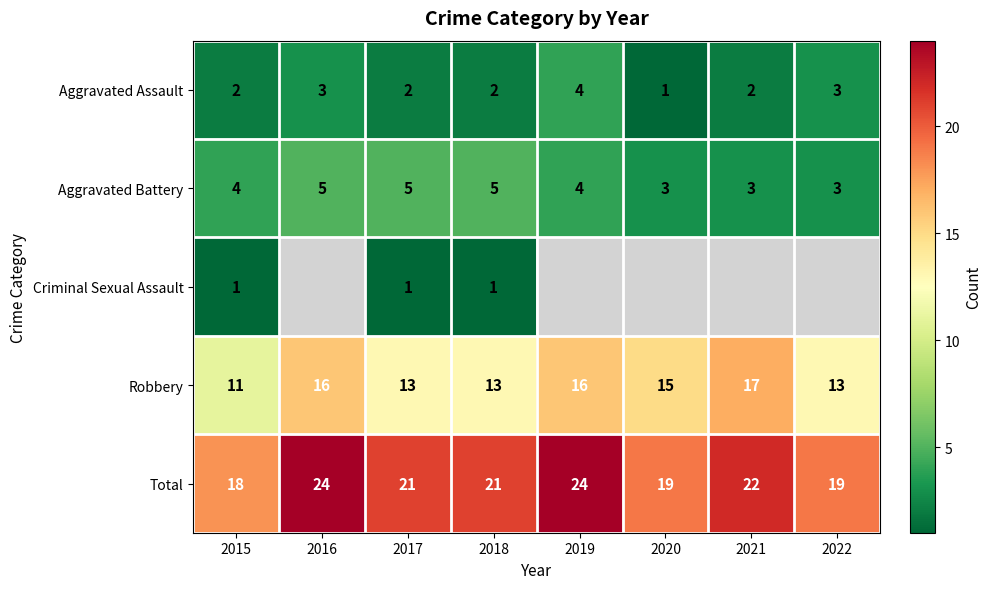

At how many categories does at least one series exceed 13?

8